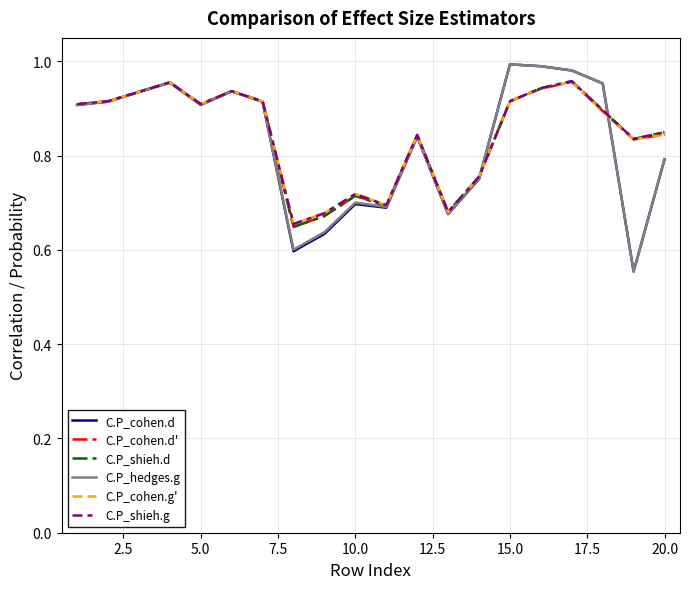

Does the chart have visible grid lines?

Yes